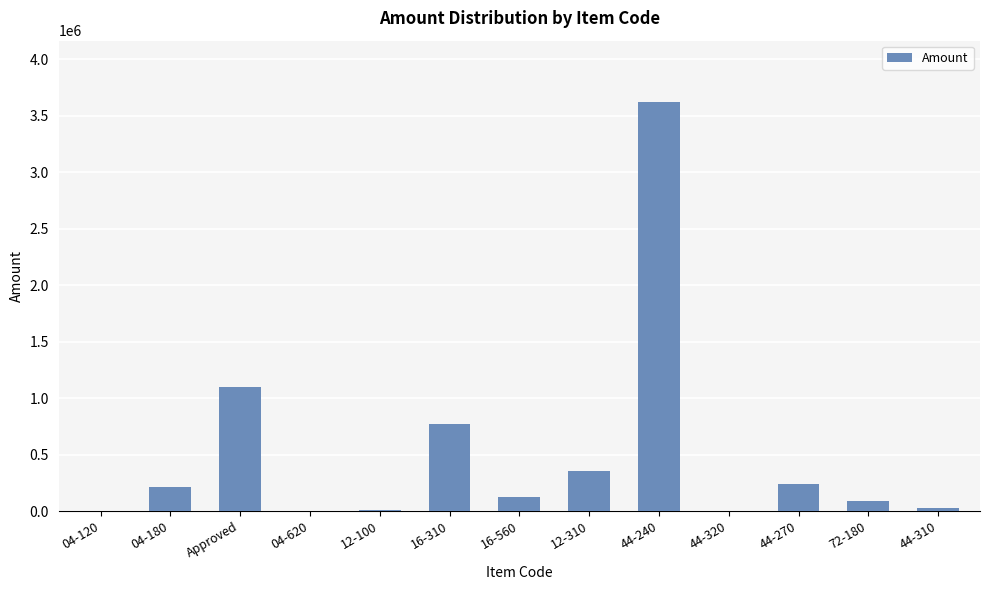

The value at 44-270 is 244193.0. True or false?

True